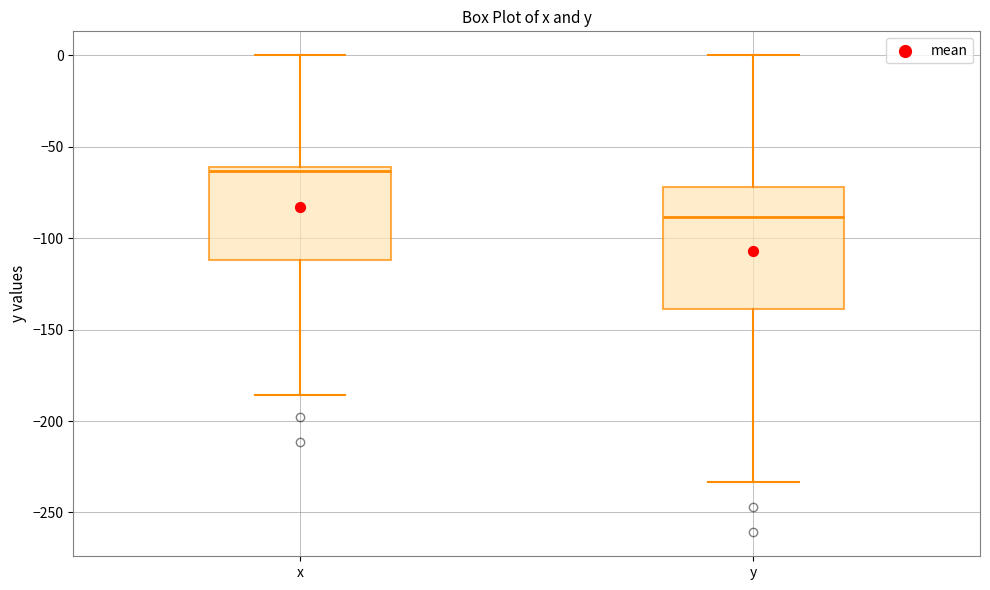

Where does the upper whisker of the box for x end on the y-axis? The values are not printed on the chart, so give them approximately, as read against the axis.

0